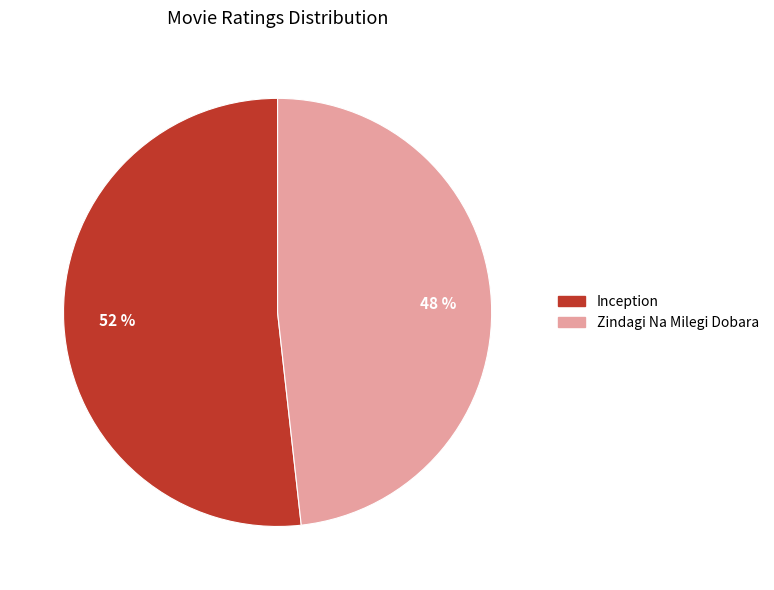

To the nearest percent, what is the difference between the Zindagi Na Milegi Dobara and Inception slice percentages?

4%